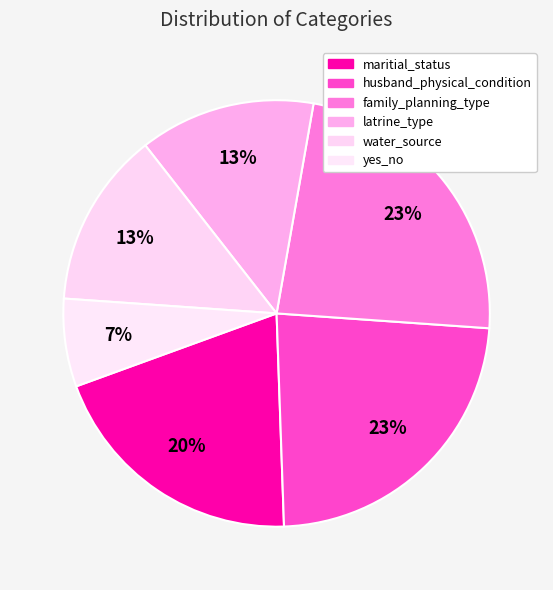

Is it true that husband_physical_condition is 14% of the pie?

False